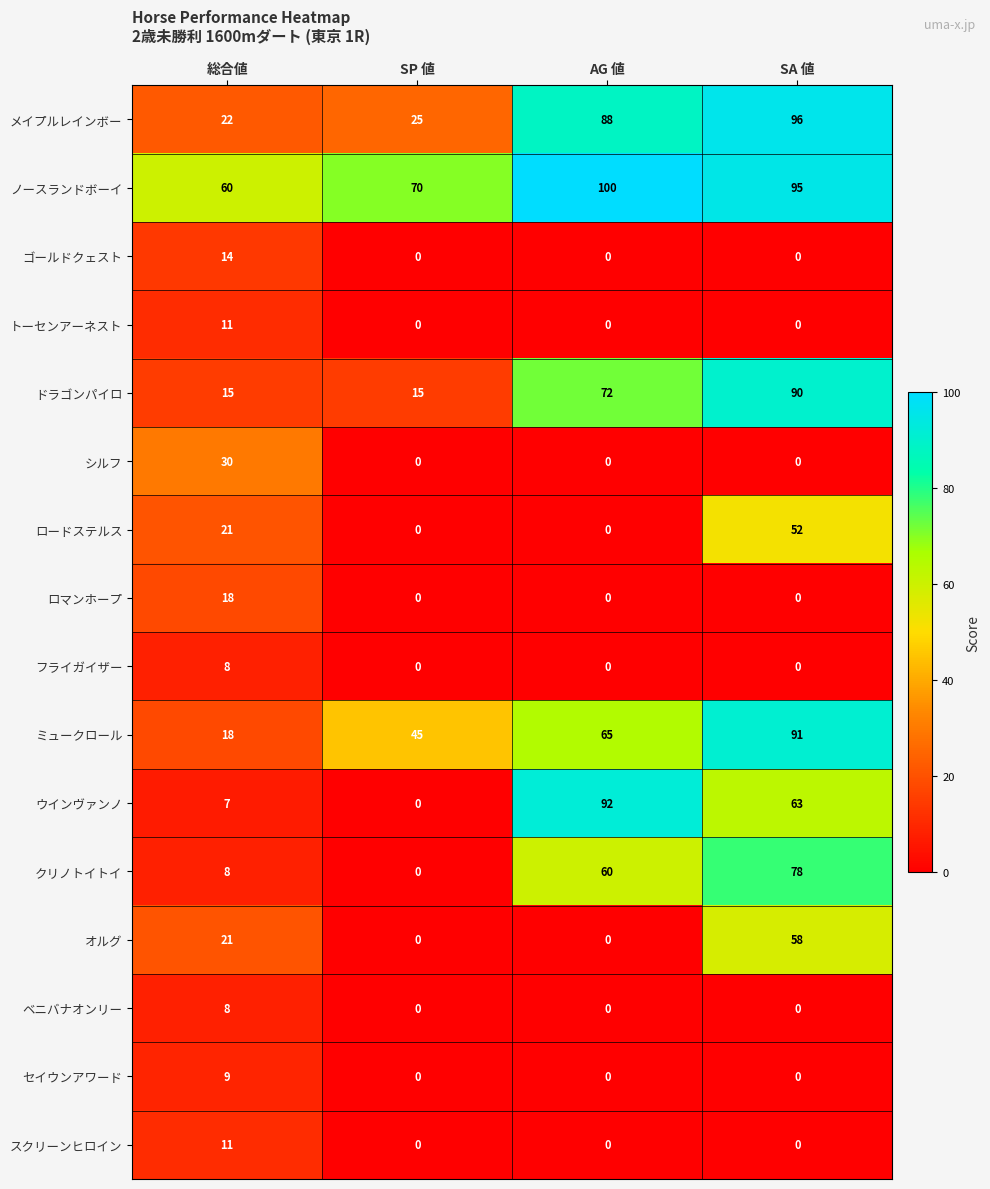

Which series has the largest total across all categories?

ノースランドボーイ